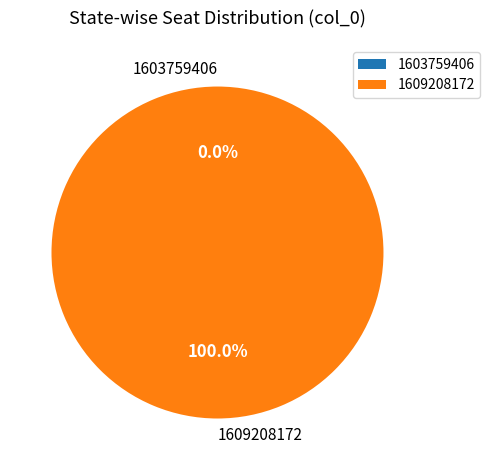

To the nearest percent, what is the combined percentage of 1603759406 and 1609208172?

100%